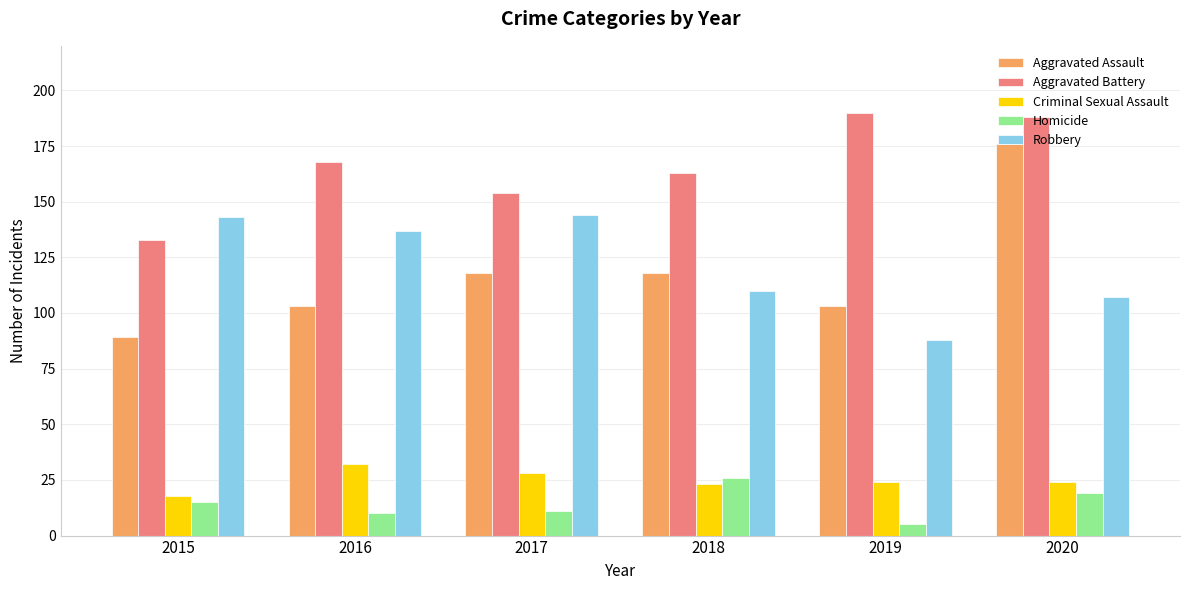

Which series changed the most between 2017 and 2020?

Aggravated Assault